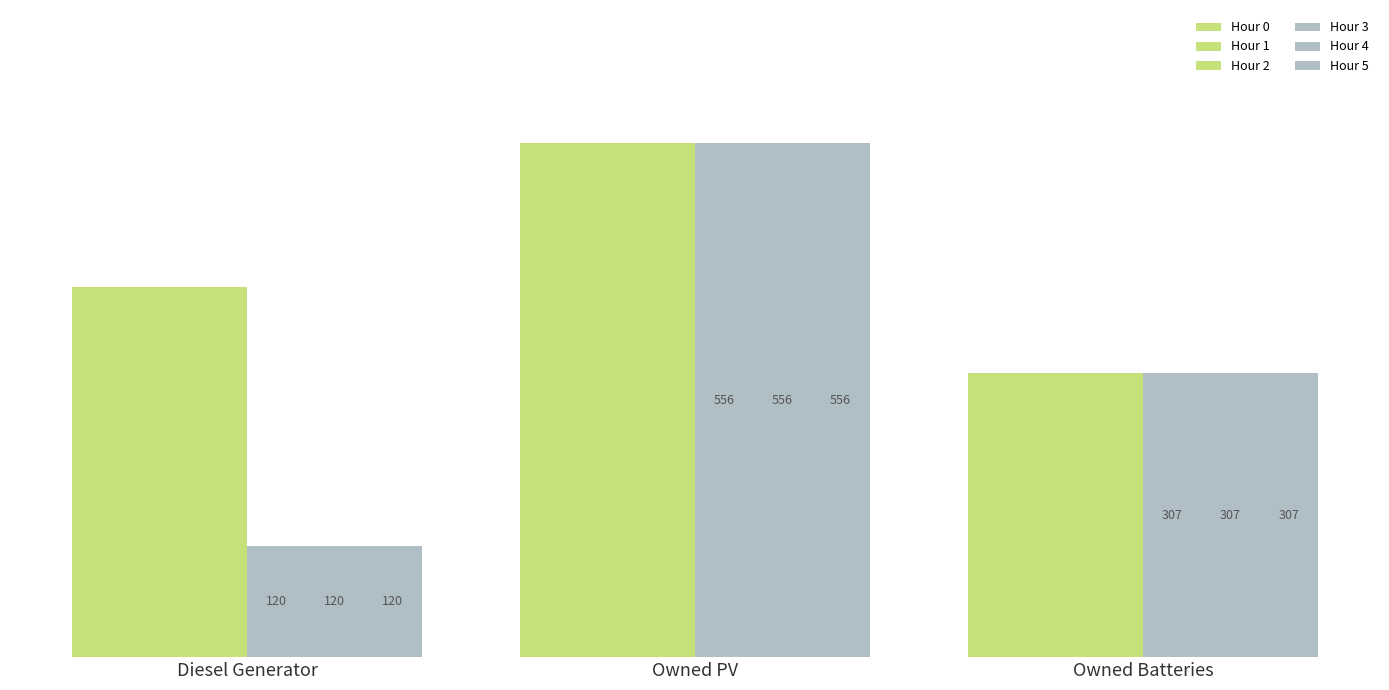

What is the label of the 3rd bar from the left?

Owned Batteries